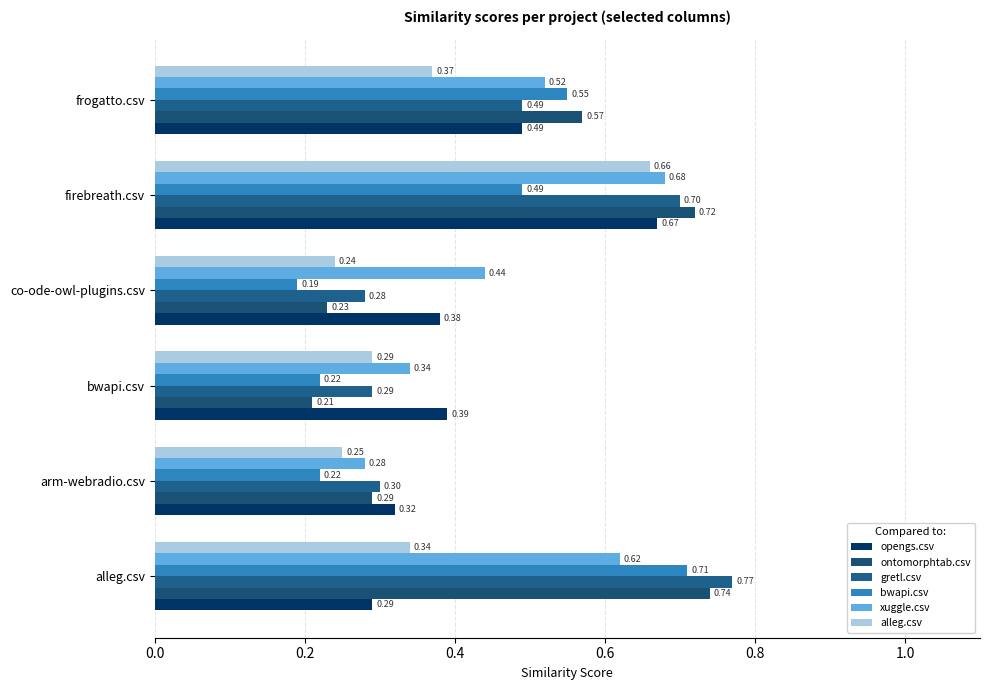

What are all the series names shown in the legend?

opengs.csv, ontomorphtab.csv, gretl.csv, bwapi.csv, xuggle.csv, alleg.csv